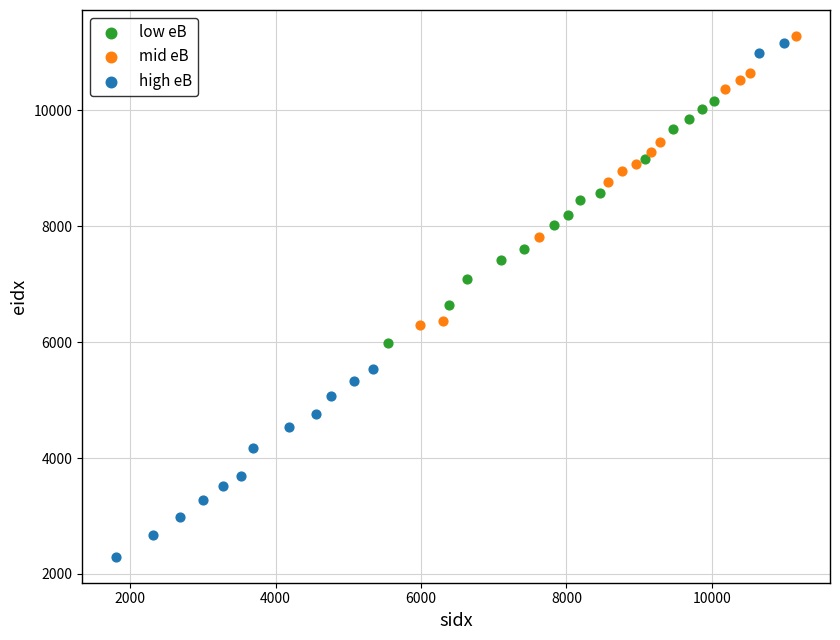

Which series reaches the minimum Y coordinate?

high eB